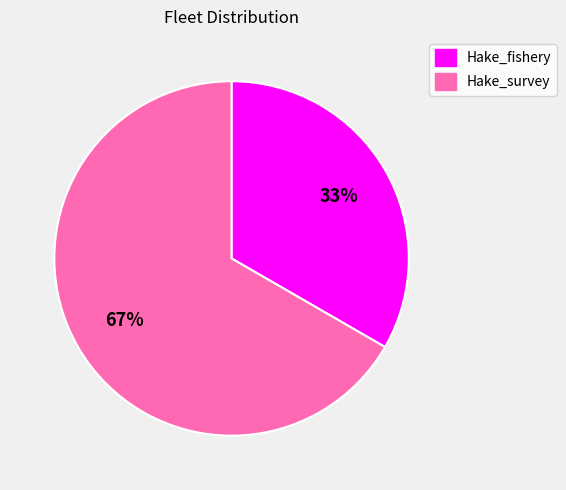

To the nearest percent, what is the average slice percentage?

50%